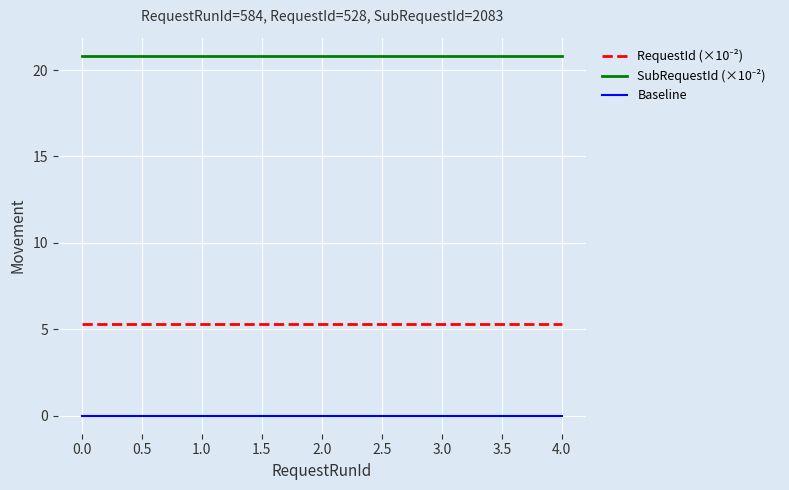

What is the sum of all SubRequestId (×10⁻²) values?

104.1